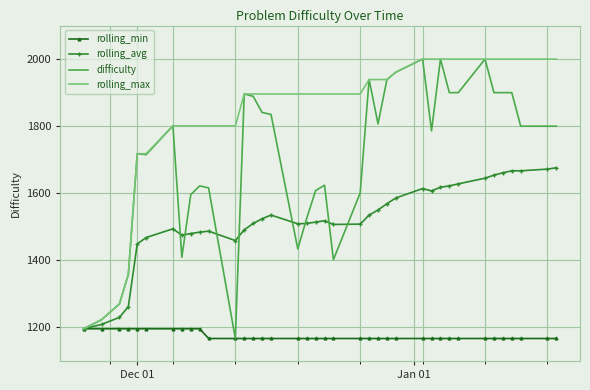

True or false: rolling_avg and difficulty cross at least once.

True